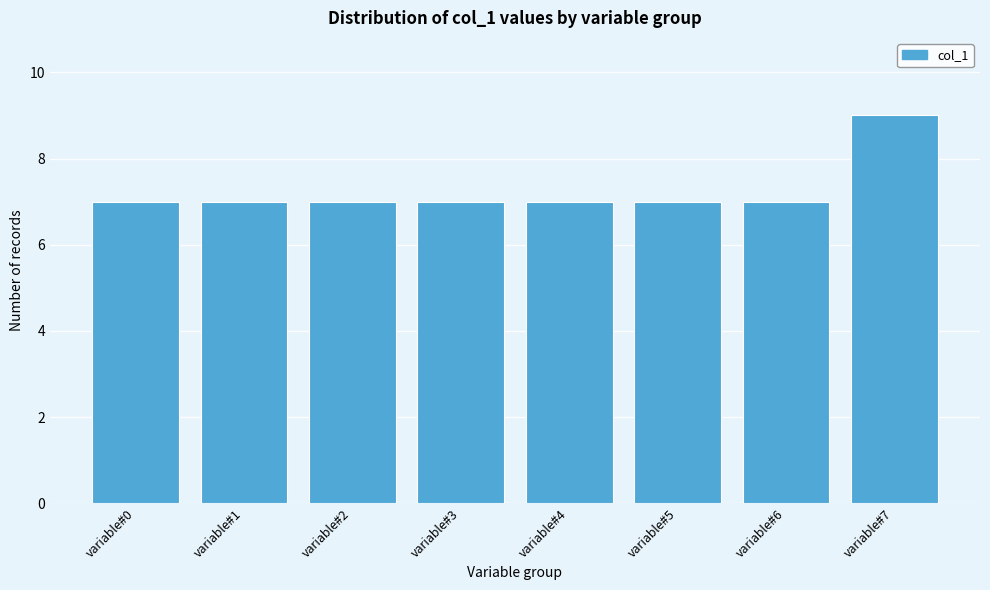

Reading left to right, list all the values displayed in this chart.

7	7	7	7	7	7	7	9